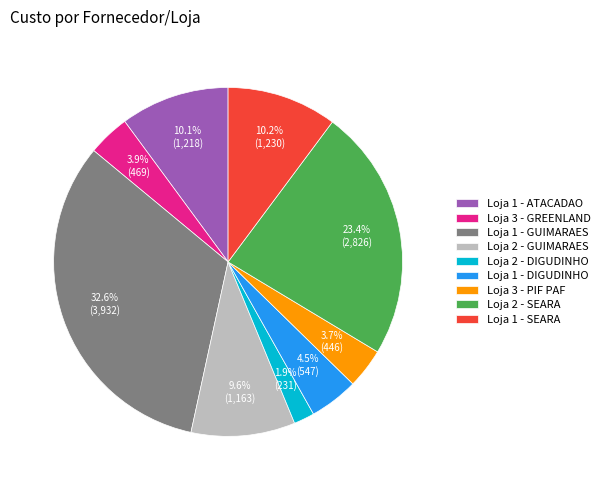

To the nearest percent, what is the average slice percentage?

11%